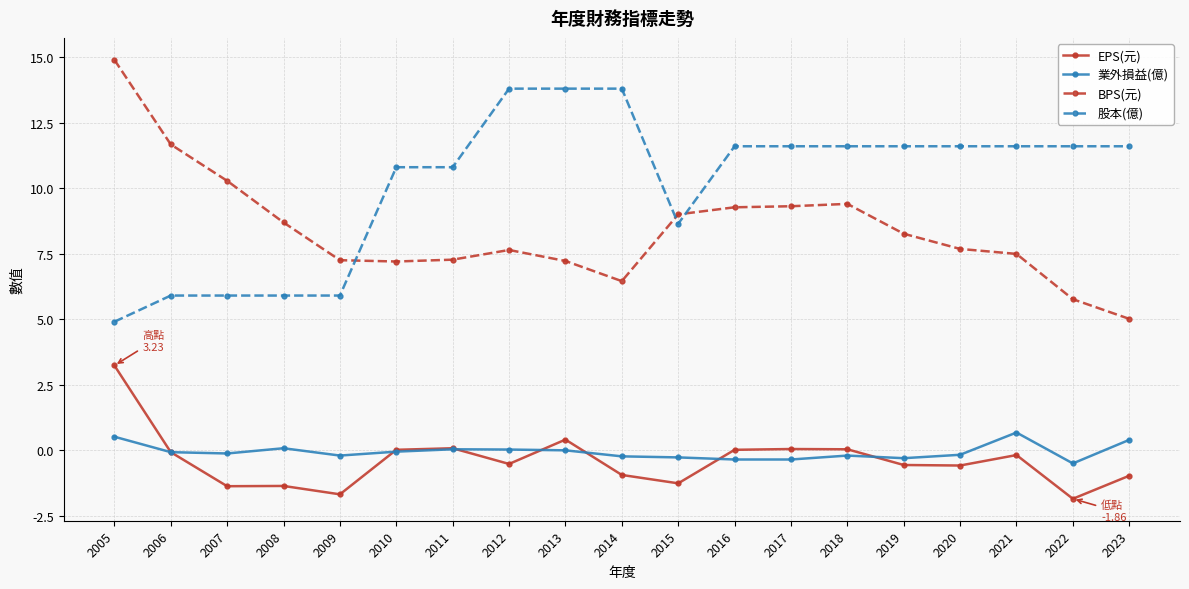

What is the difference between the second highest and second lowest values in the 業外損益(億) series?

0.9